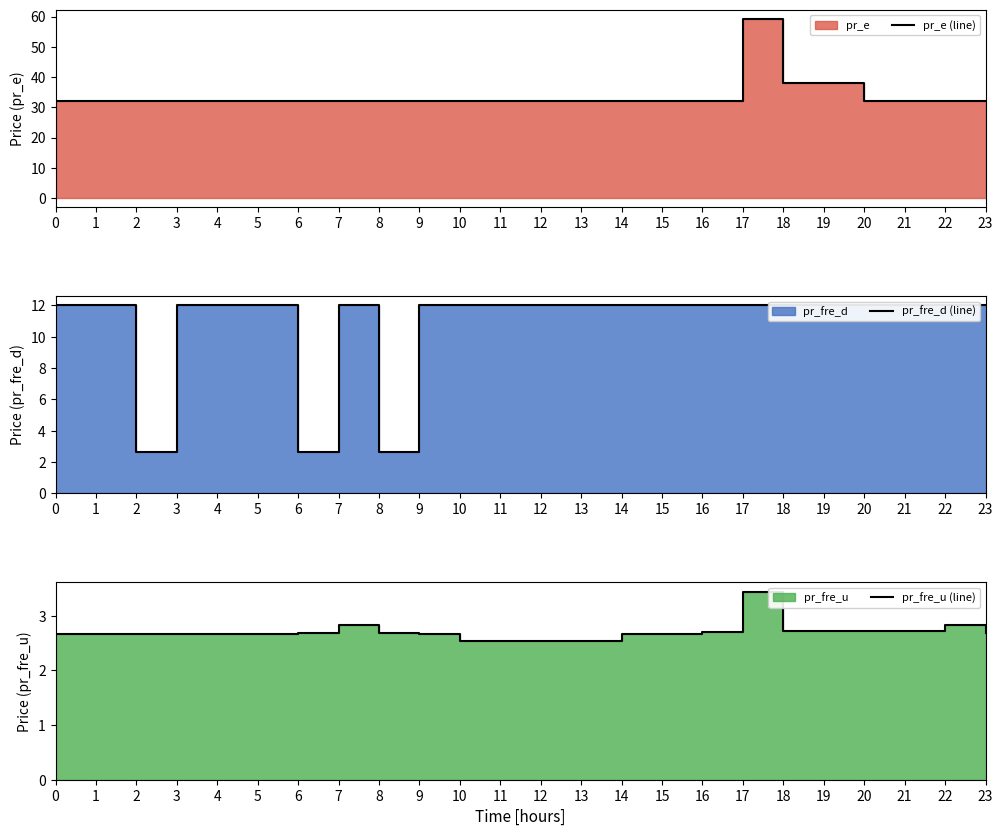

What is the sum of all pr_fre_d (line) values?

260.0